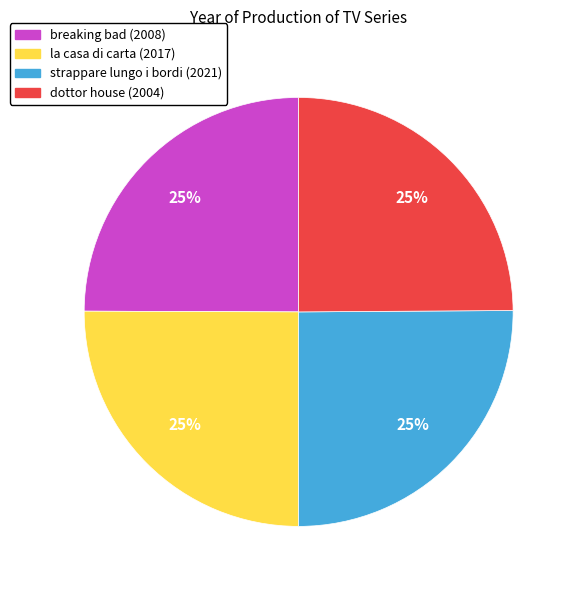

To the nearest percent, what is the combined percentage of la casa di carta and breaking bad?

50%